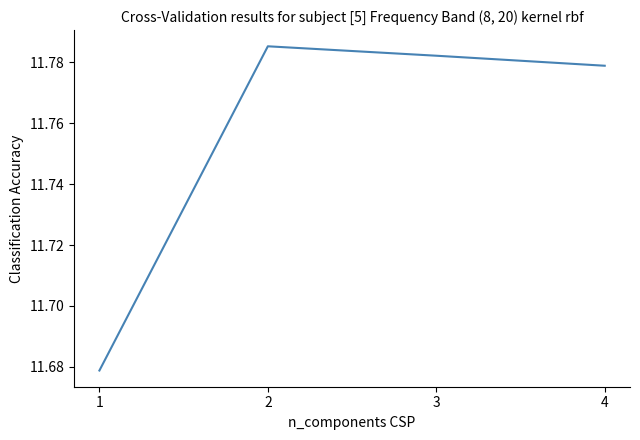

Count the values in the range 11 to 12.

4